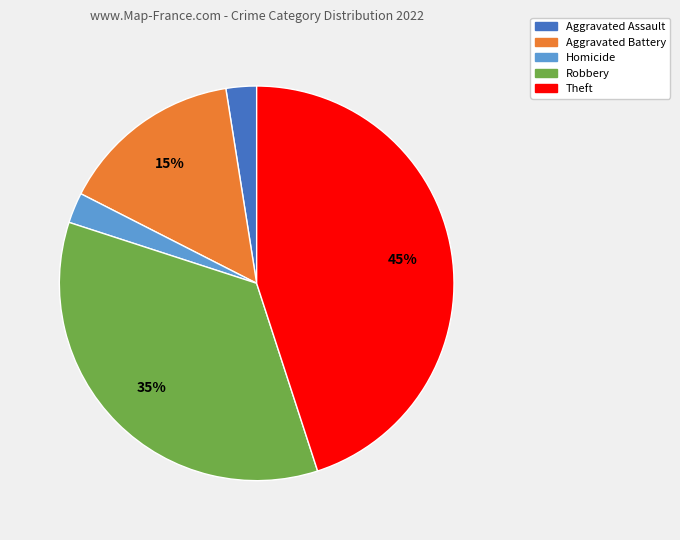

Is there any slice that represents more than half of the pie?

No